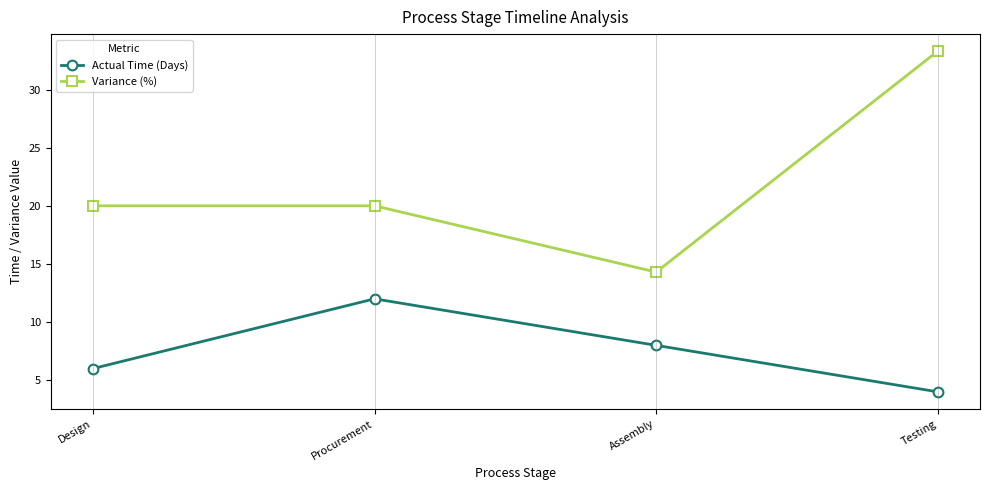

Does the chart display data point markers on the line(s)?

Yes